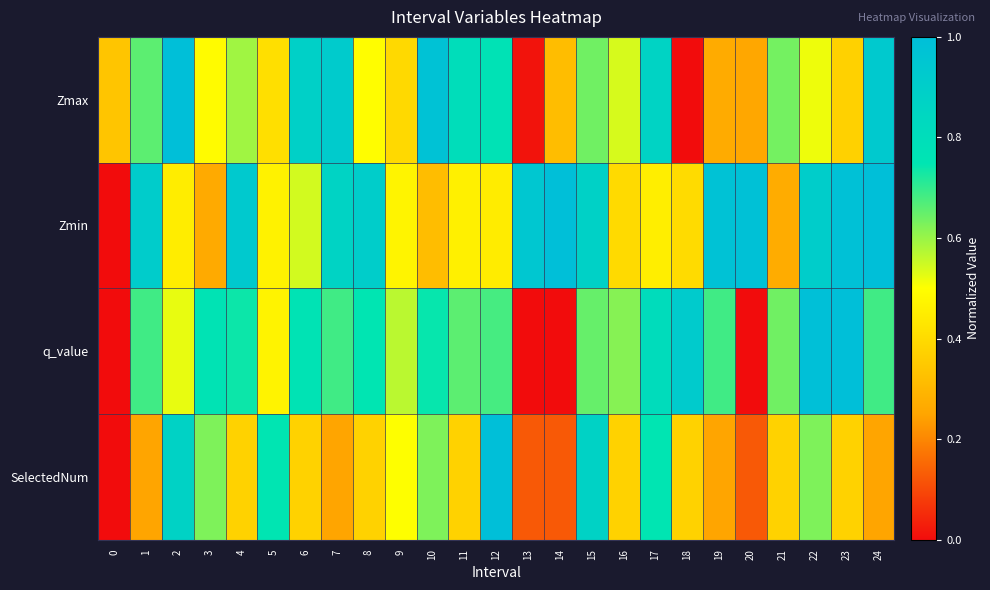

Which series has the largest range (max minus min)?

Zmax